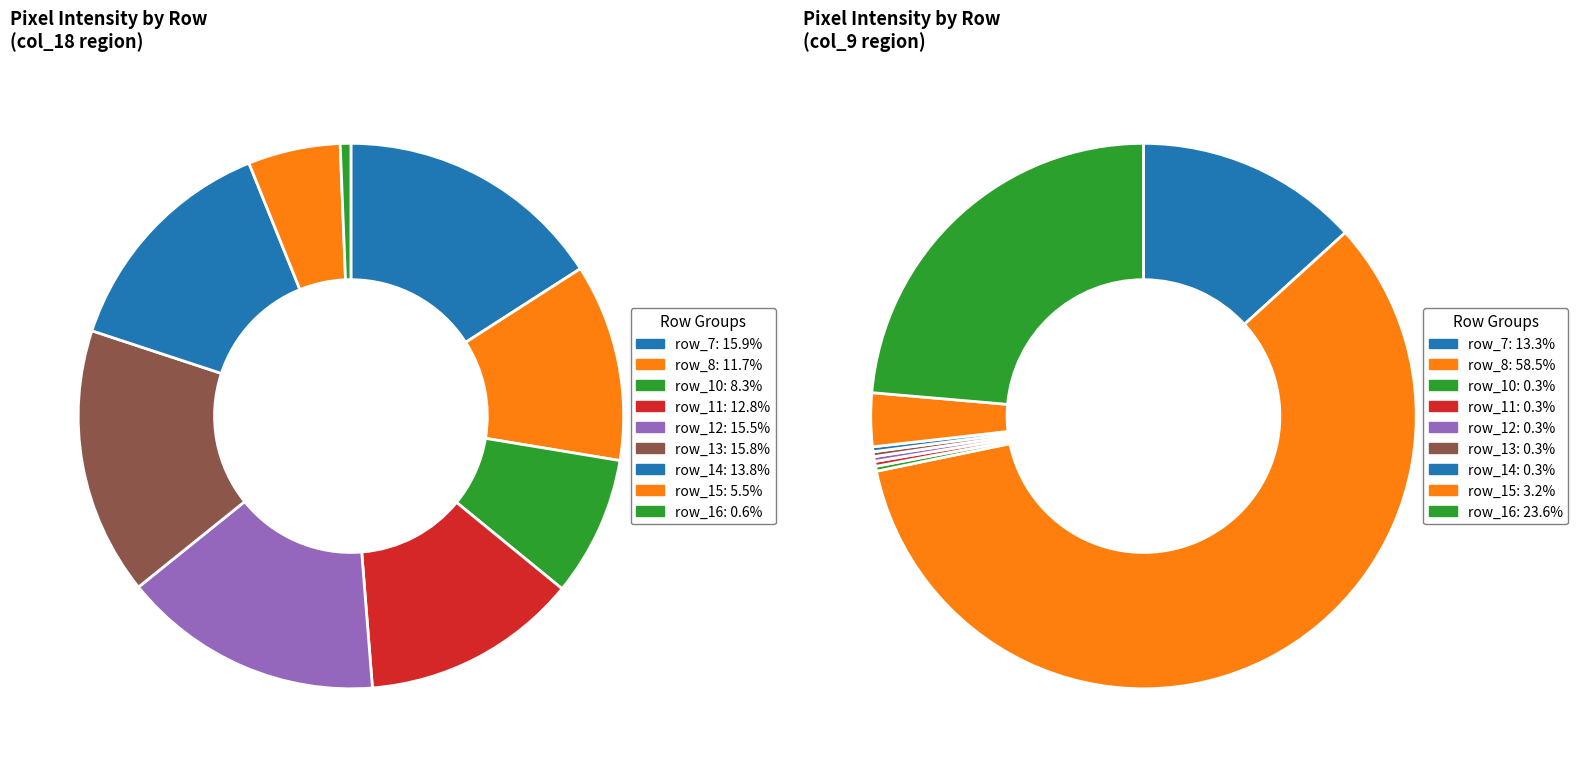

True or false: row_7 accounts for 5% of the total.

False